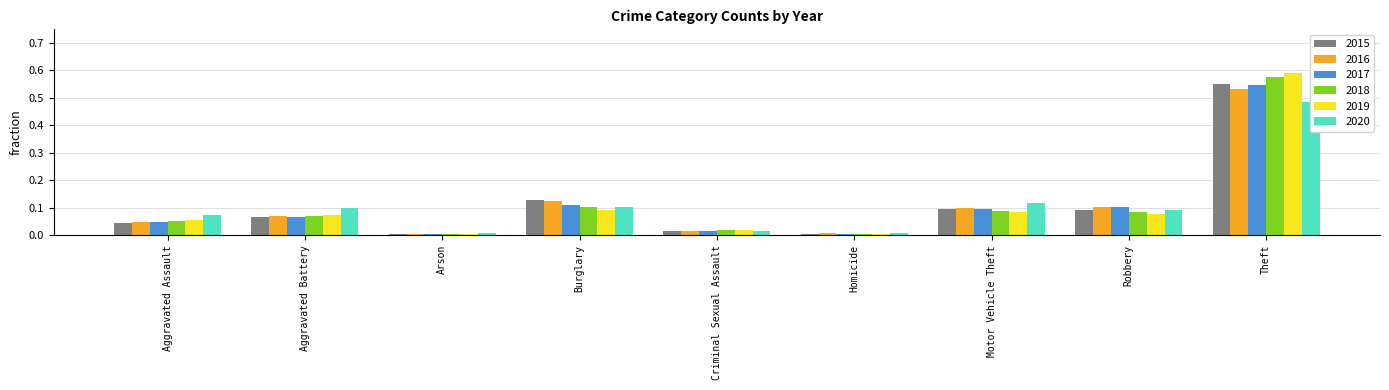

List the series in order of their peak value, highest first.

2019, 2018, 2015, 2017, 2016, 2020